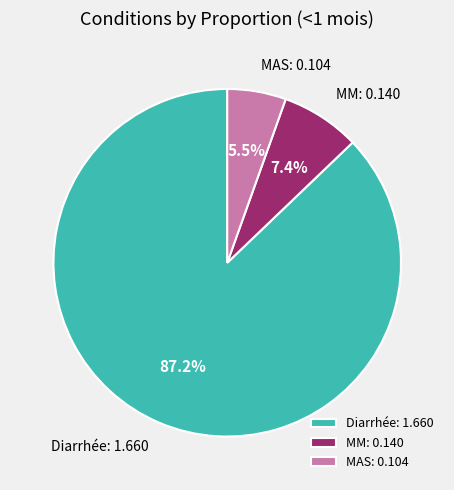

The MM slice represents 7% of the pie. True or false?

True